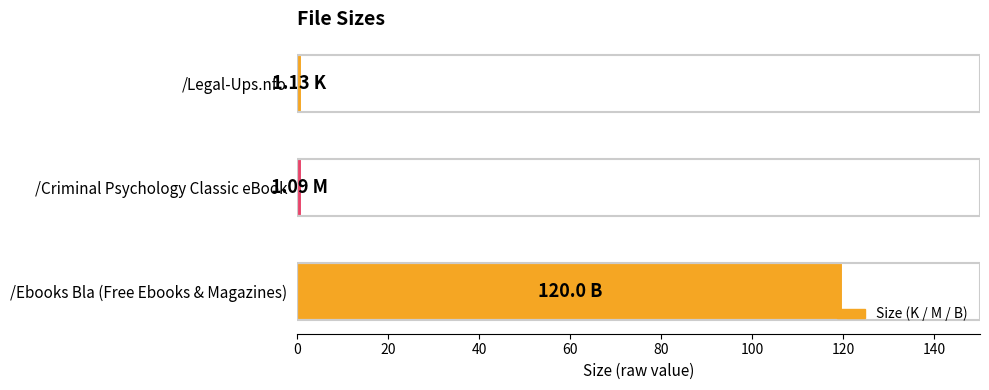

Which has a higher value, /Ebooks Bla (Free Ebooks & Magazines) or /Criminal Psychology Classic eBook?

/Ebooks Bla (Free Ebooks & Magazines)